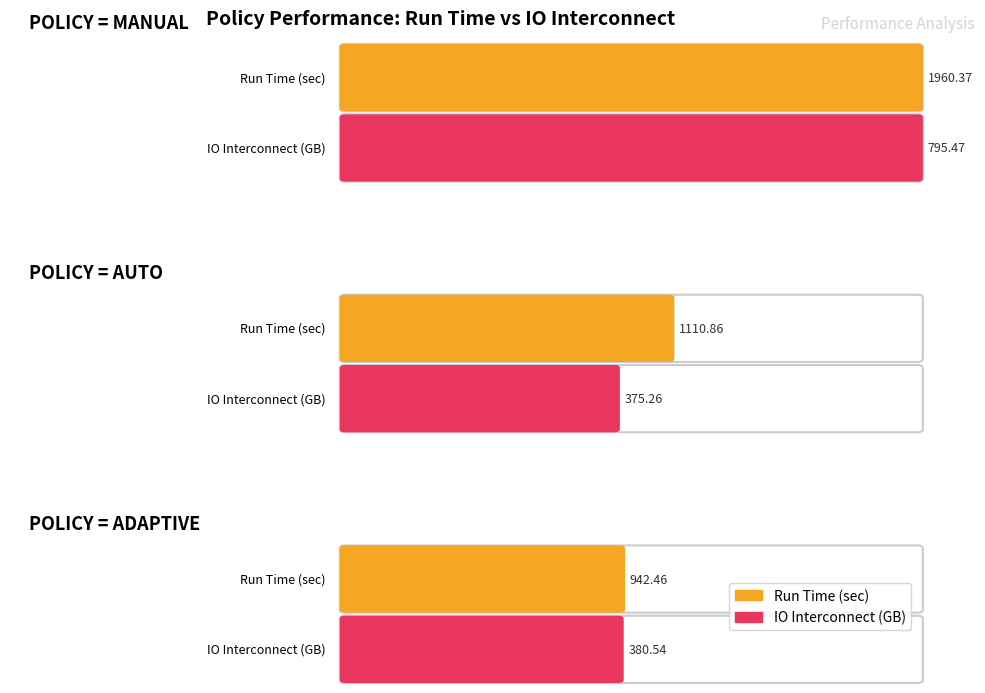

True or false: IO Interconnect (GB) has a value of 121.4 at POLICY = AUTO.

False